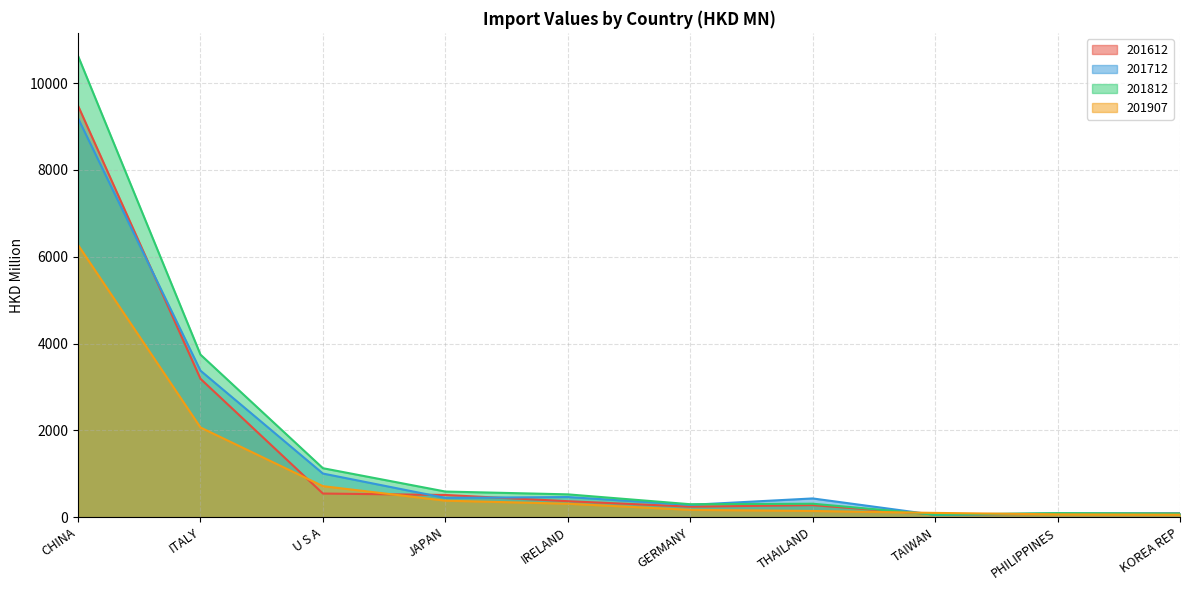

What is the difference between the highest and lowest values at CHINA?

4356.7